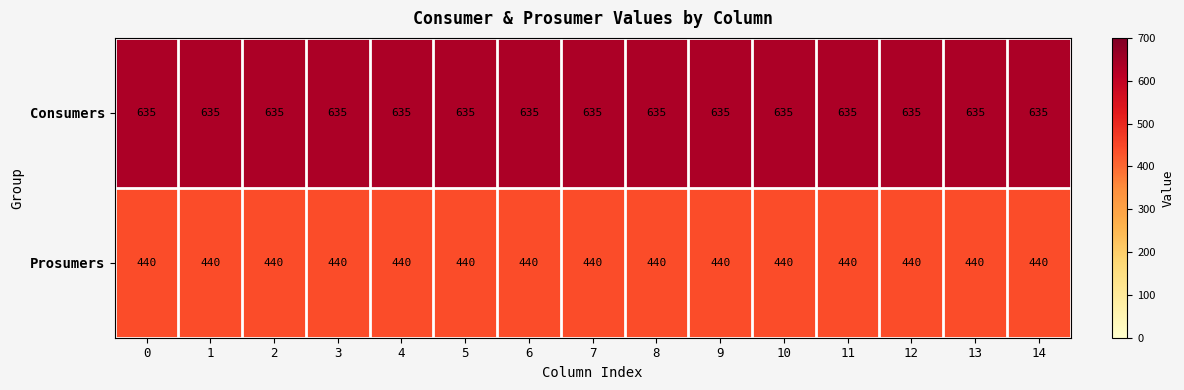

What is the difference between the highest and lowest values at 3?

195